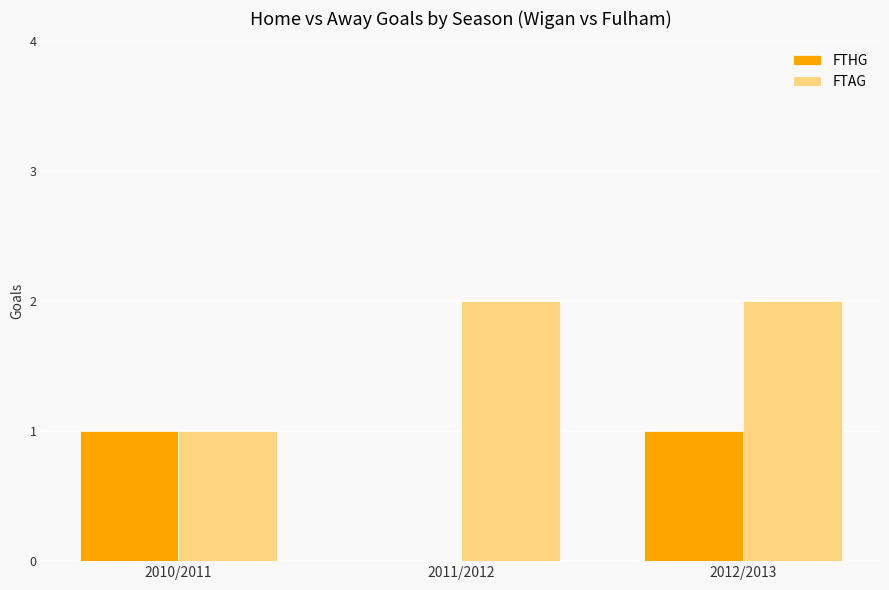

What is the approximate value of FTHG at 2012/2013?

1